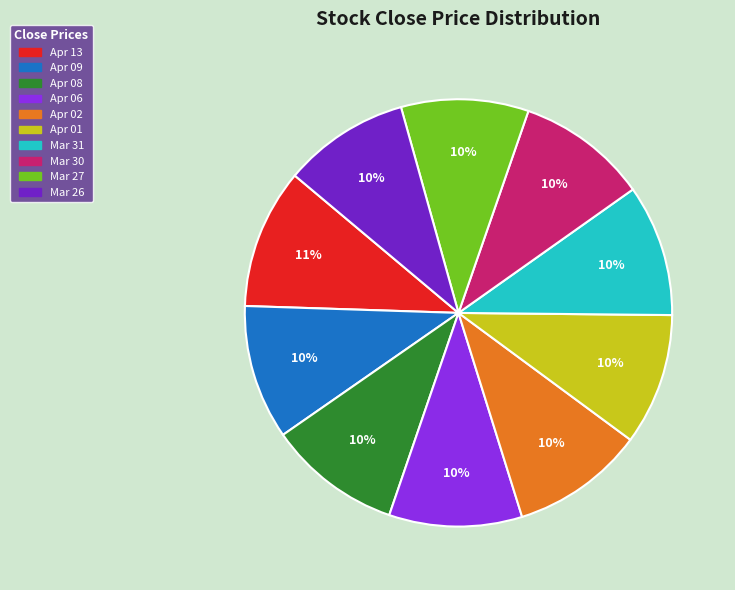

The Apr 01 slice represents 25% of the pie. True or false?

False